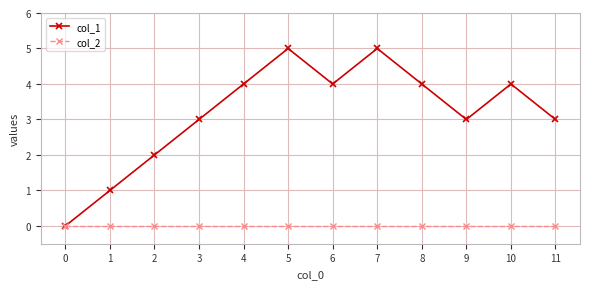

Which series has the largest range (max minus min)?

col_1